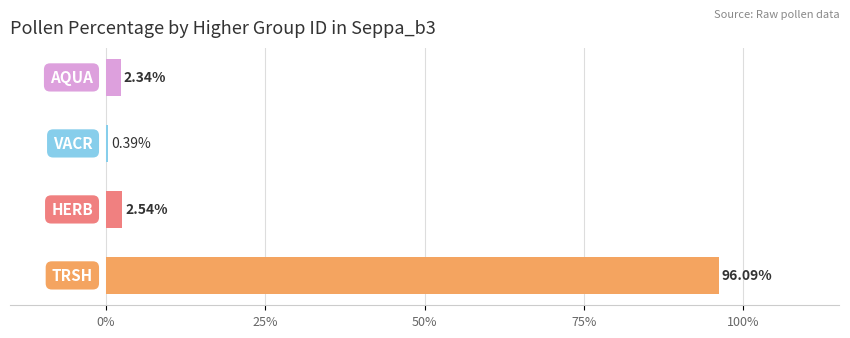

What is the difference between the second highest and minimum values?

2.1